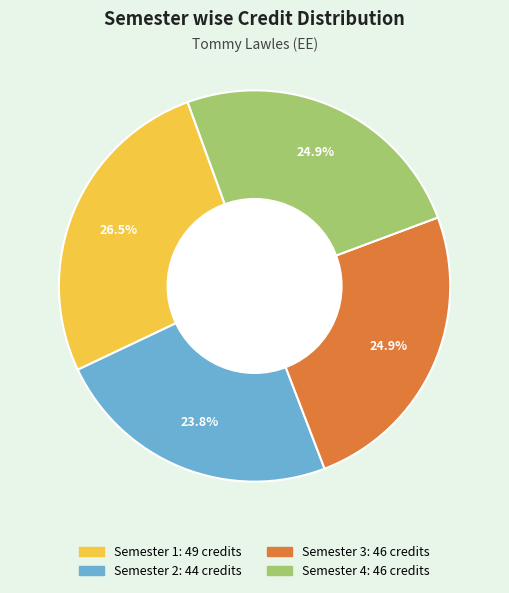

What portion of the pie excludes Semester 4?

75.1%